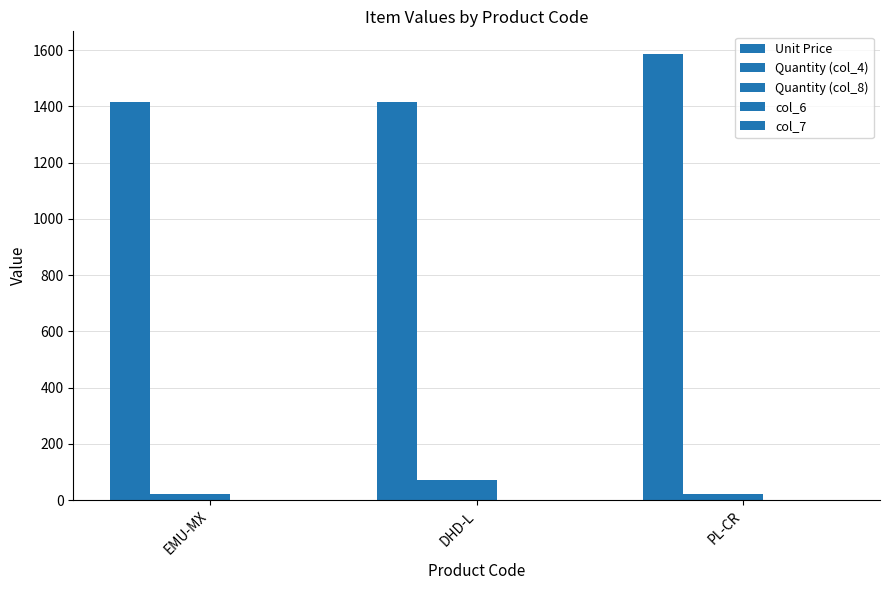

How many categories are shown in the chart?

3